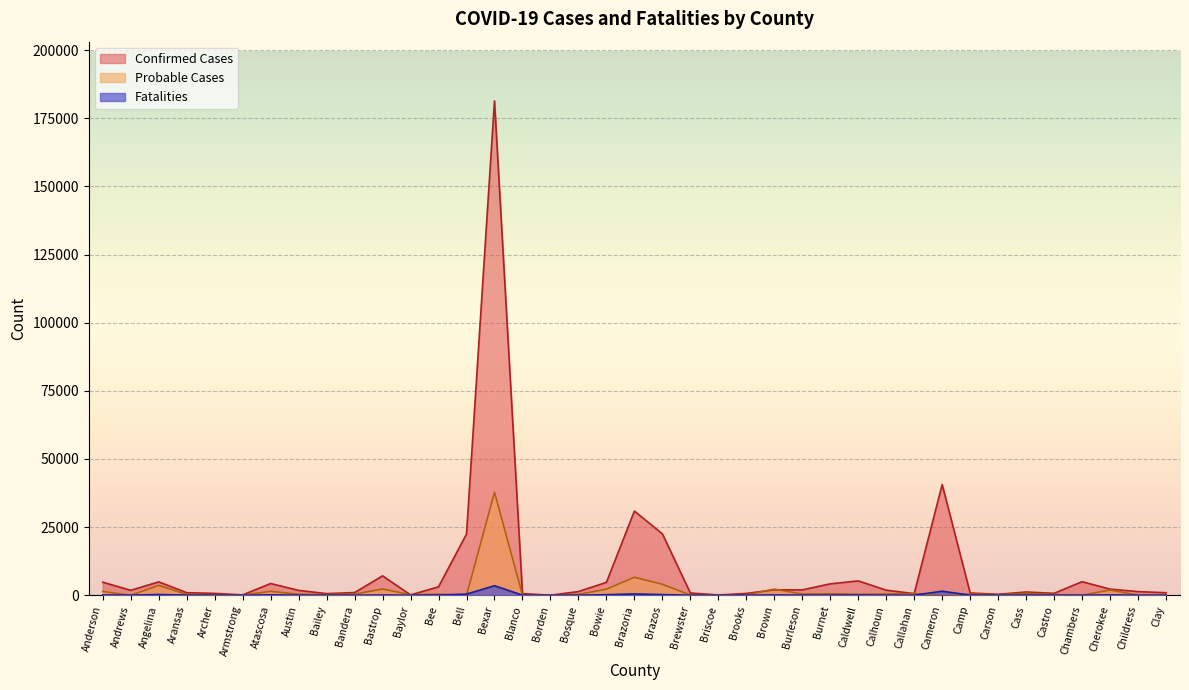

The value of Probable Cases at Clay is 20. True or false?

False